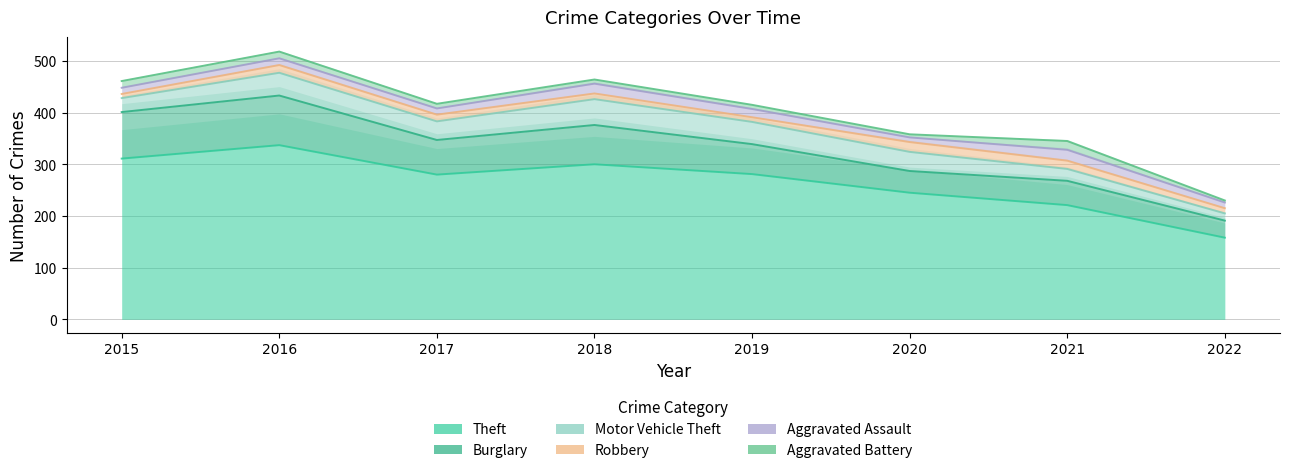

At which category does Aggravated Assault reach its first local valley?

2017